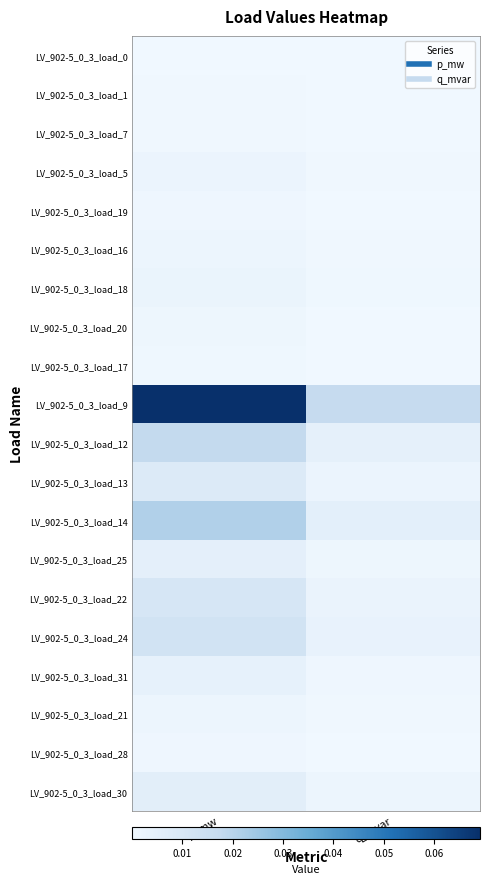

Between p_mw and q_mvar, which is larger?

p_mw